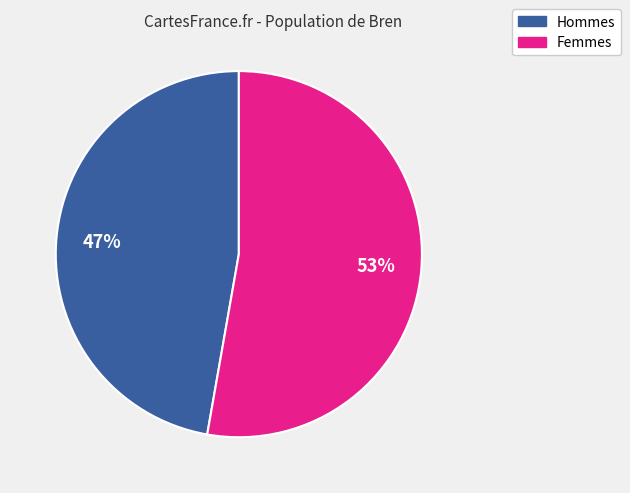

Is there a majority slice in this chart?

Yes